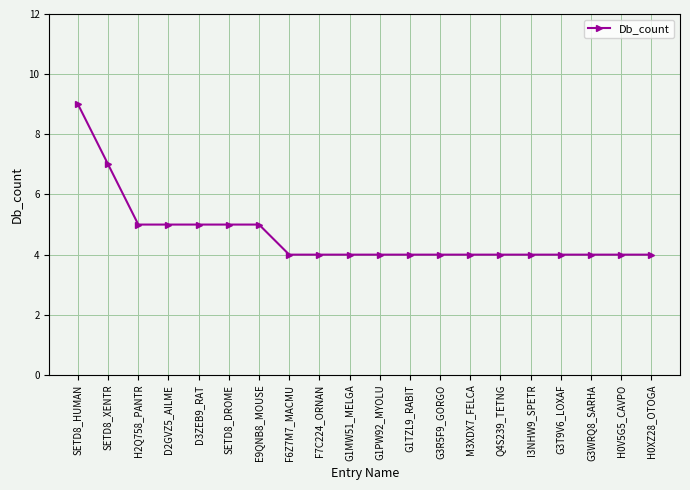

Reading left to right, transcribe all the data shown in this chart.

SETD8_HUMAN=9	SETD8_XENTR=7	H2Q758_PANTR=5	D2GVZ5_AILME=5	D3ZEB9_RAT=5	SETD8_DROME=5	E9QNB8_MOUSE=5	F6Z7M7_MACMU=4	F7C224_ORNAN=4	G1MW51_MELGA=4	G1PW92_MYOLU=4	G1TZL9_RABIT=4	G3R5F9_GORGO=4	M3XDX7_FELCA=4	Q4S239_TETNG=4	I3NHW9_SPETR=4	G3T9V6_LOXAF=4	G3WRQ8_SARHA=4	H0V5G5_CAVPO=4	H0XZ28_OTOGA=4